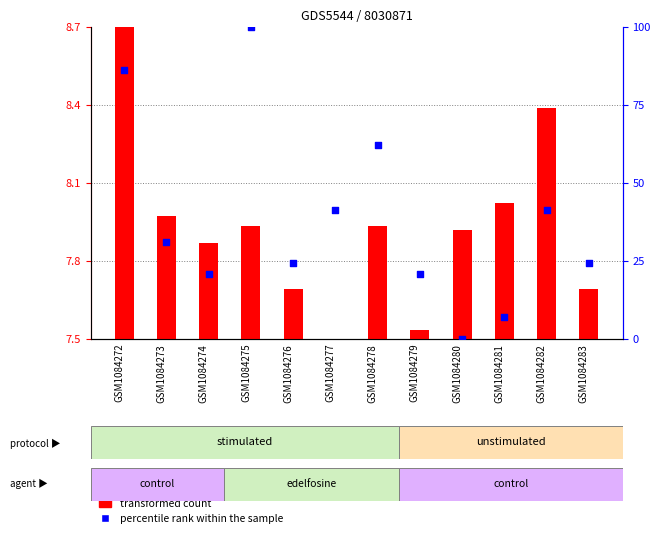

Is the value of percentile rank within the sample at GSM1084275 greater than the value of transformed count at GSM1084274?

Yes